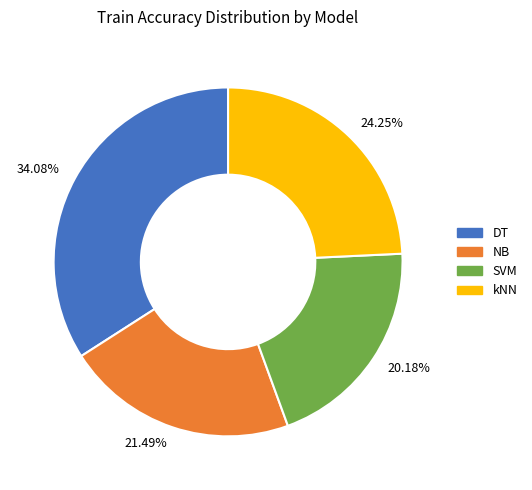

Between DT and kNN, which is larger?

DT